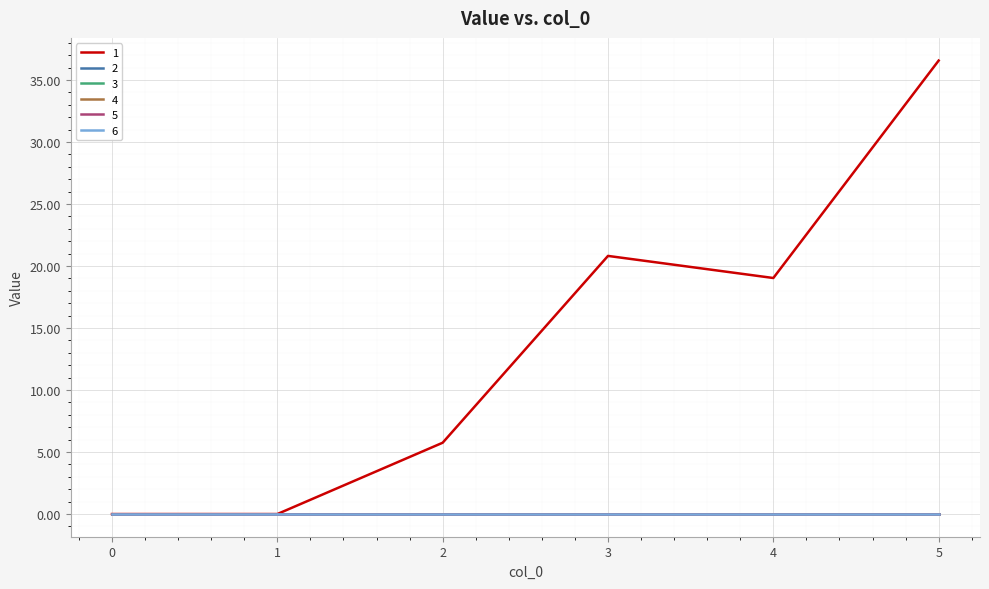

The 4 series shows 0.0 at 4. True or false?

True